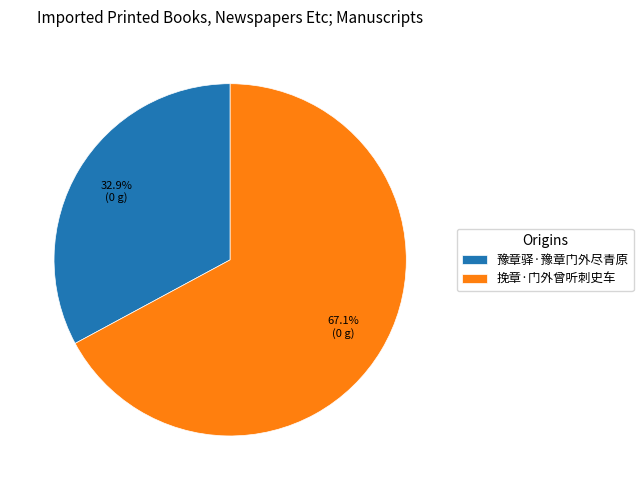

What percentage is the 豫章驿·豫章门外尽青原 slice, to the nearest percent?

33%